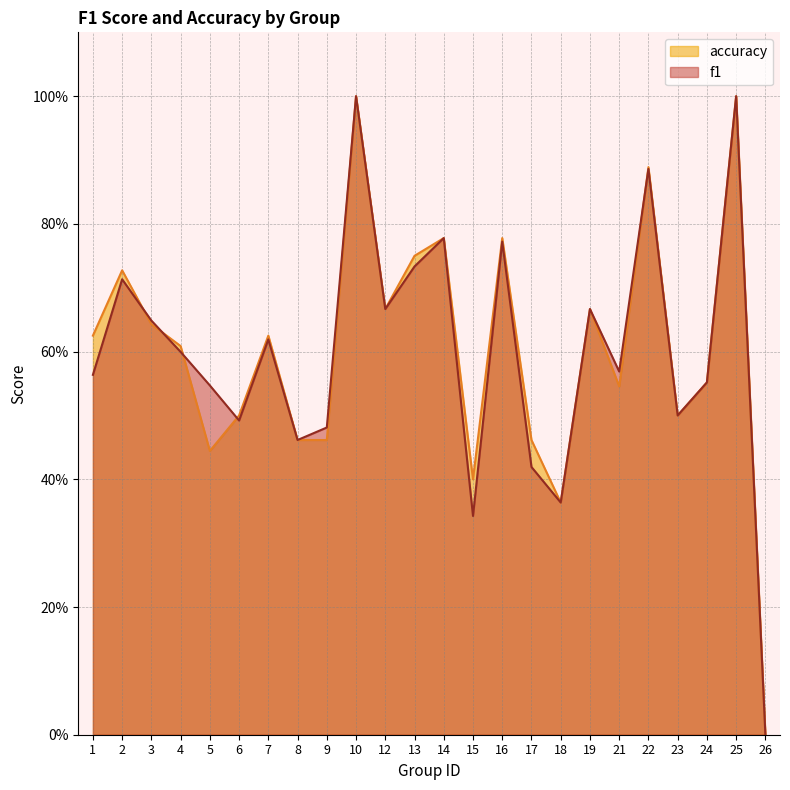

Where do f1 and accuracy first cross each other?

2 and 3